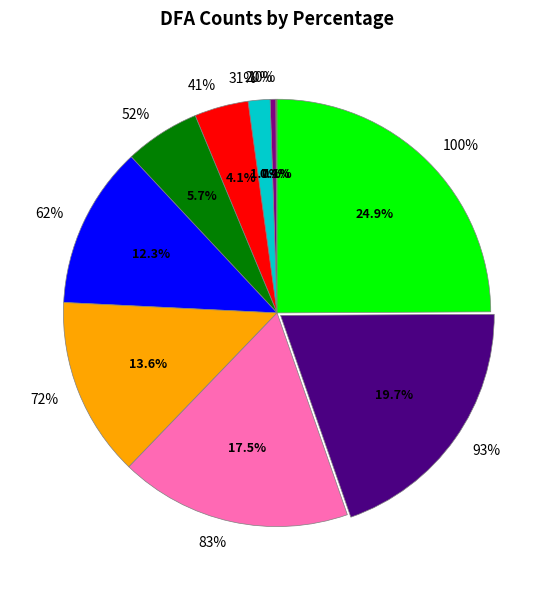

How many slices are in this pie chart?

10